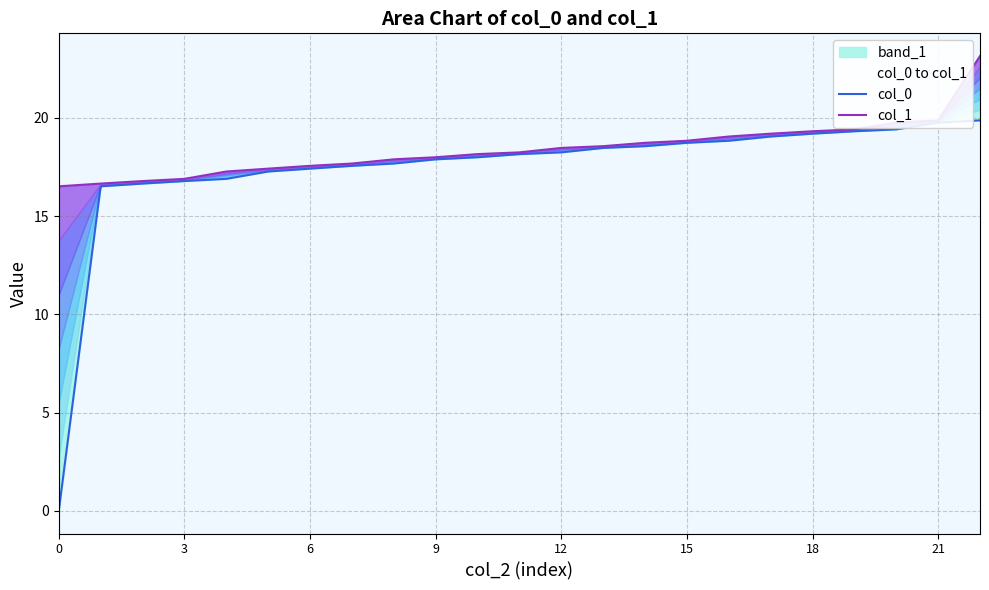

At which label does col_1 first exceed 18?

9